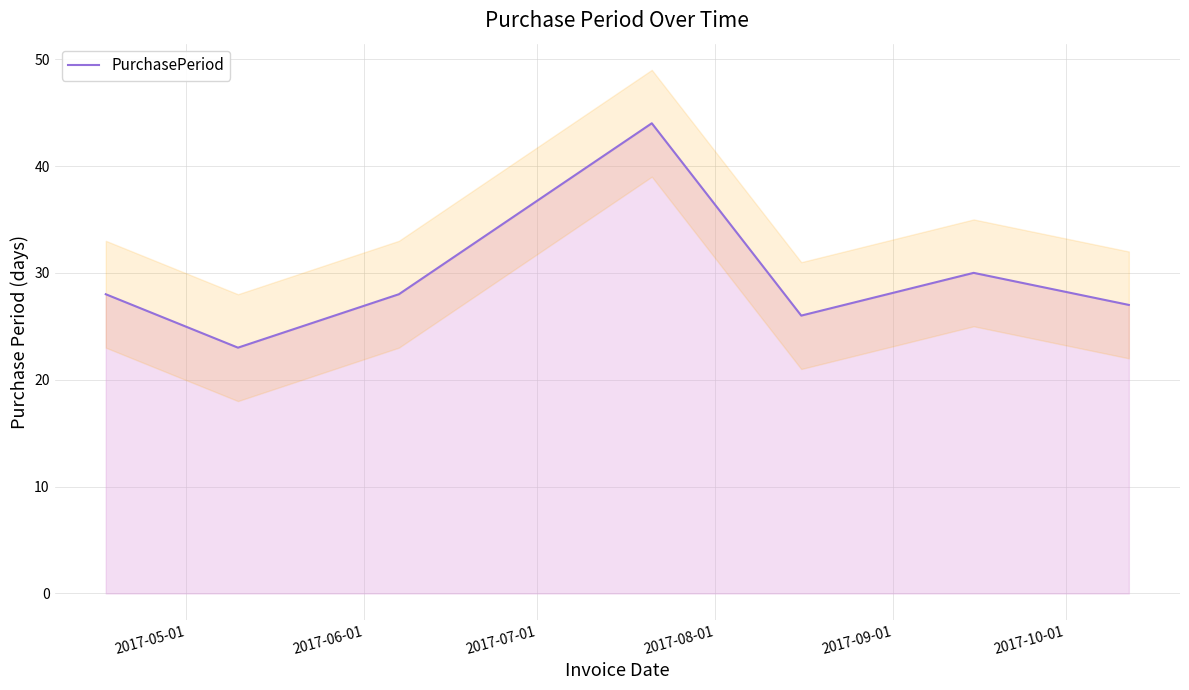

What is the lowest value of the PurchasePeriod series?

23